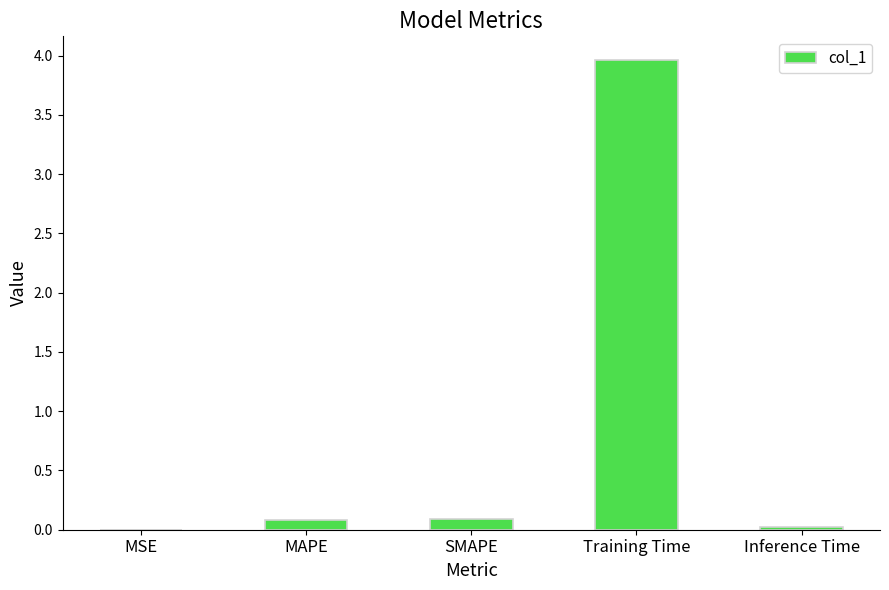

What is the greatest value displayed?

4.0